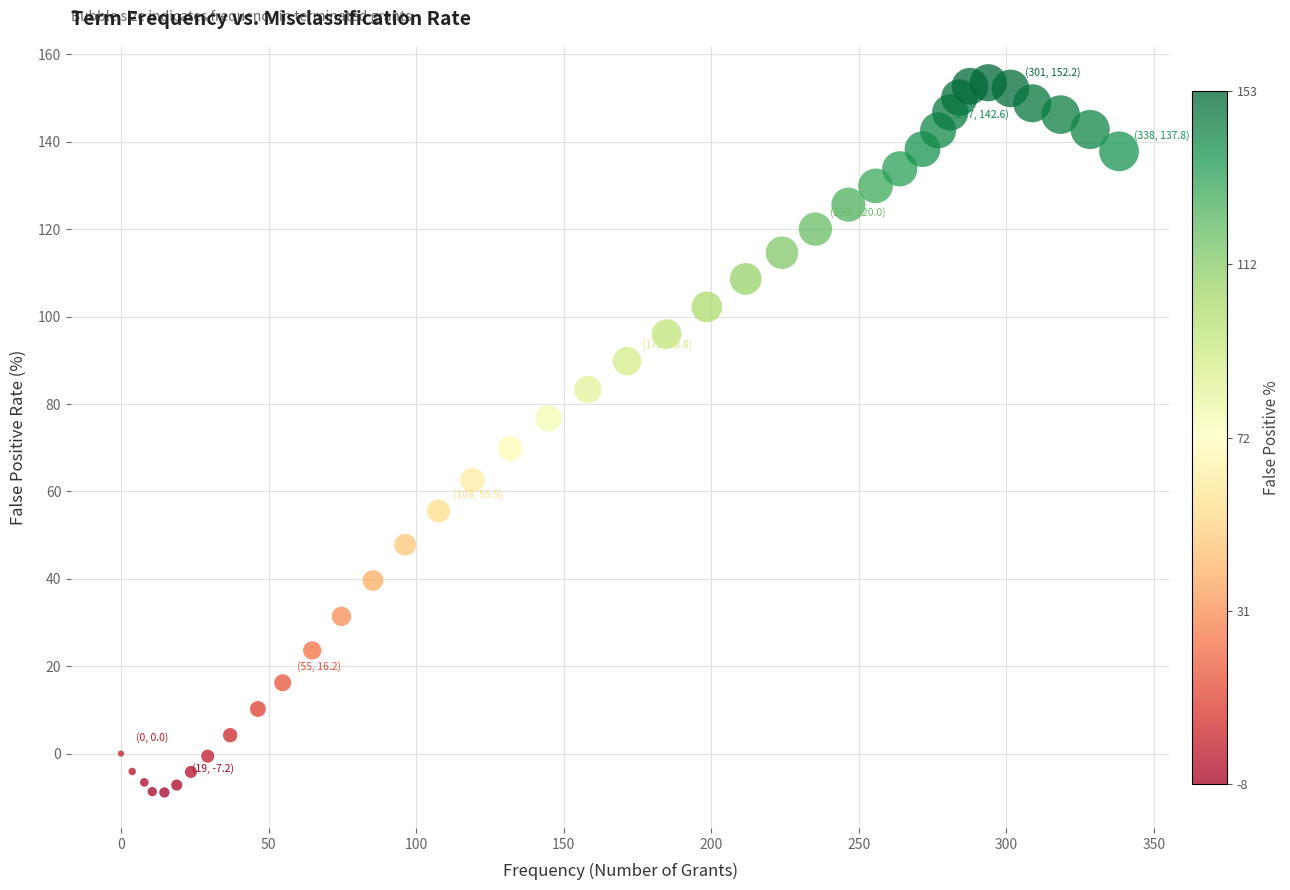

What Y value in the scatter plot is closest to 72?

69.8